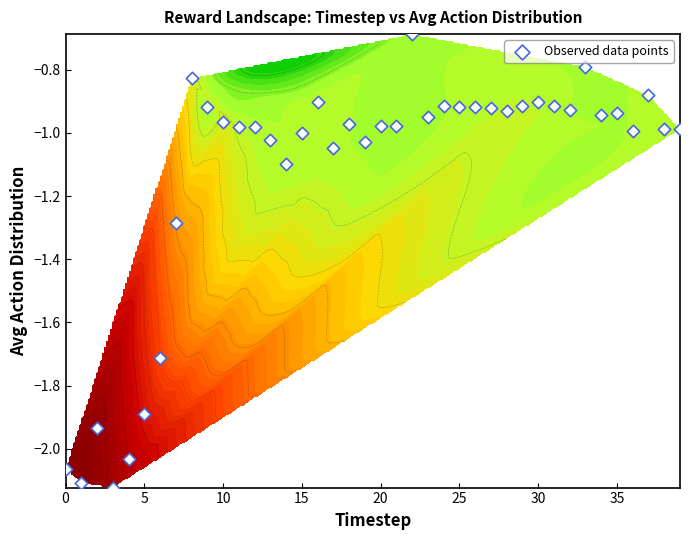

How many distinct data groups are displayed?

1